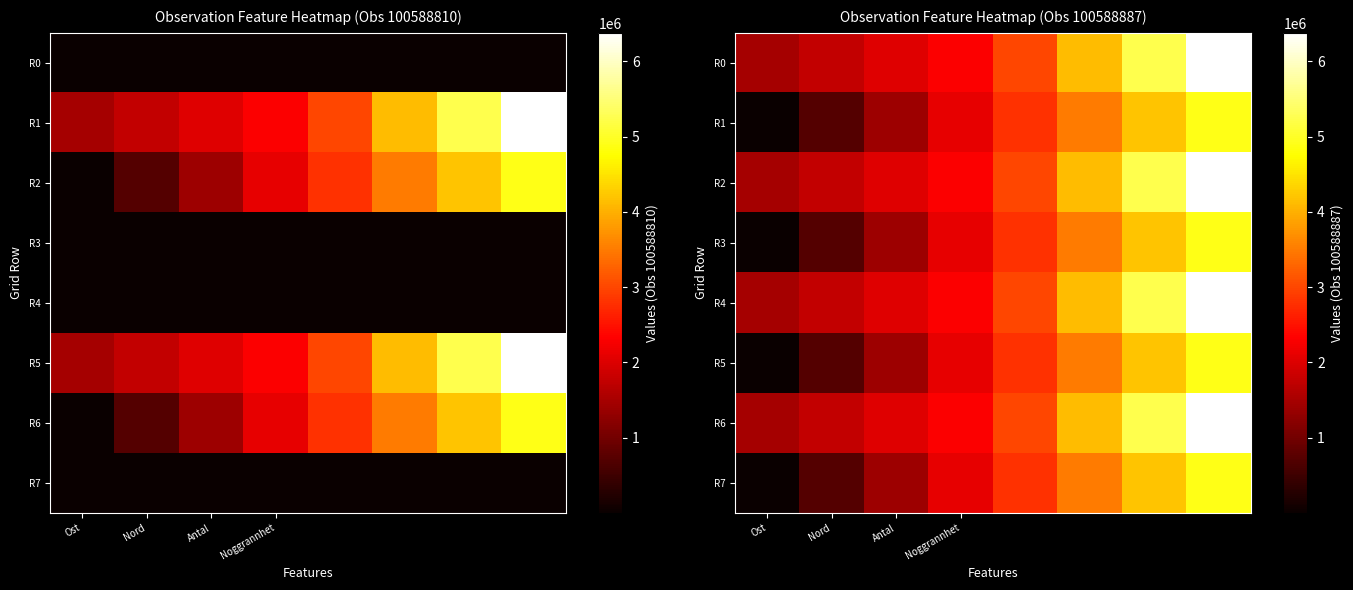

List the series in order of their peak value, highest first.

R0, R2, R4, R6, R1, R3, R5, R7